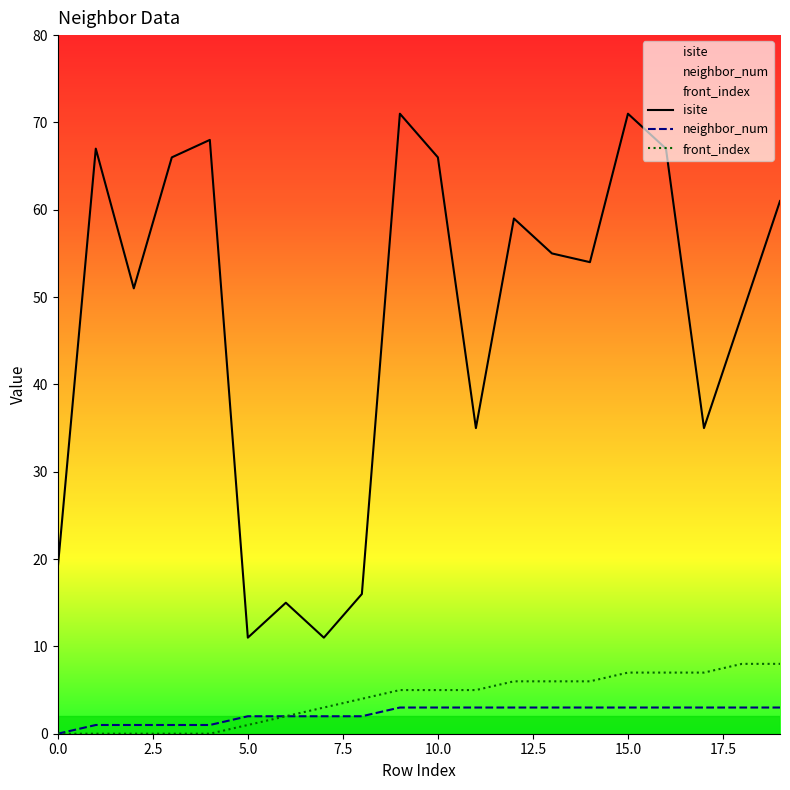

What is the sum of all neighbor_num values?

45